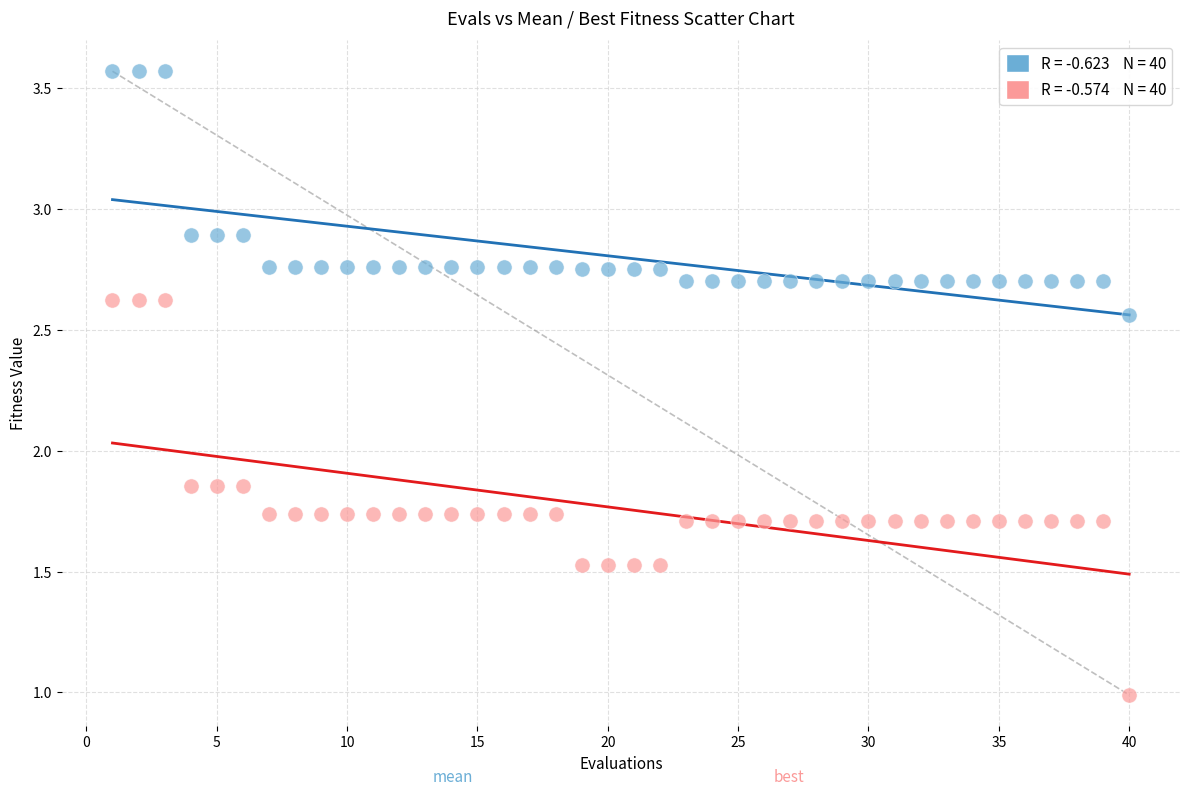

Across all data points, what is the range of X values (max minus min)?

39.0